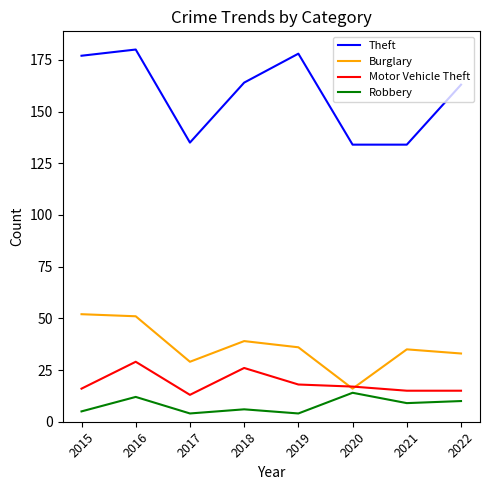

What is the difference between the maximum and minimum values in the Motor Vehicle Theft series?

16